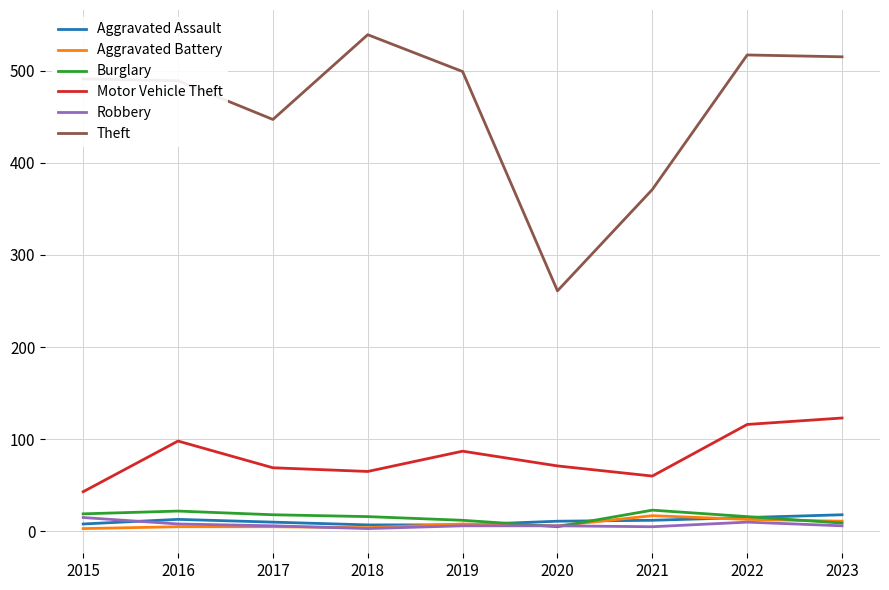

Which series has the largest total across all categories?

Theft